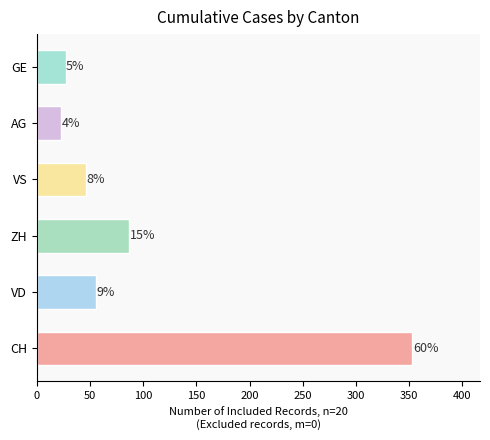

Are the bars grouped side by side (vs. stacked)?

No